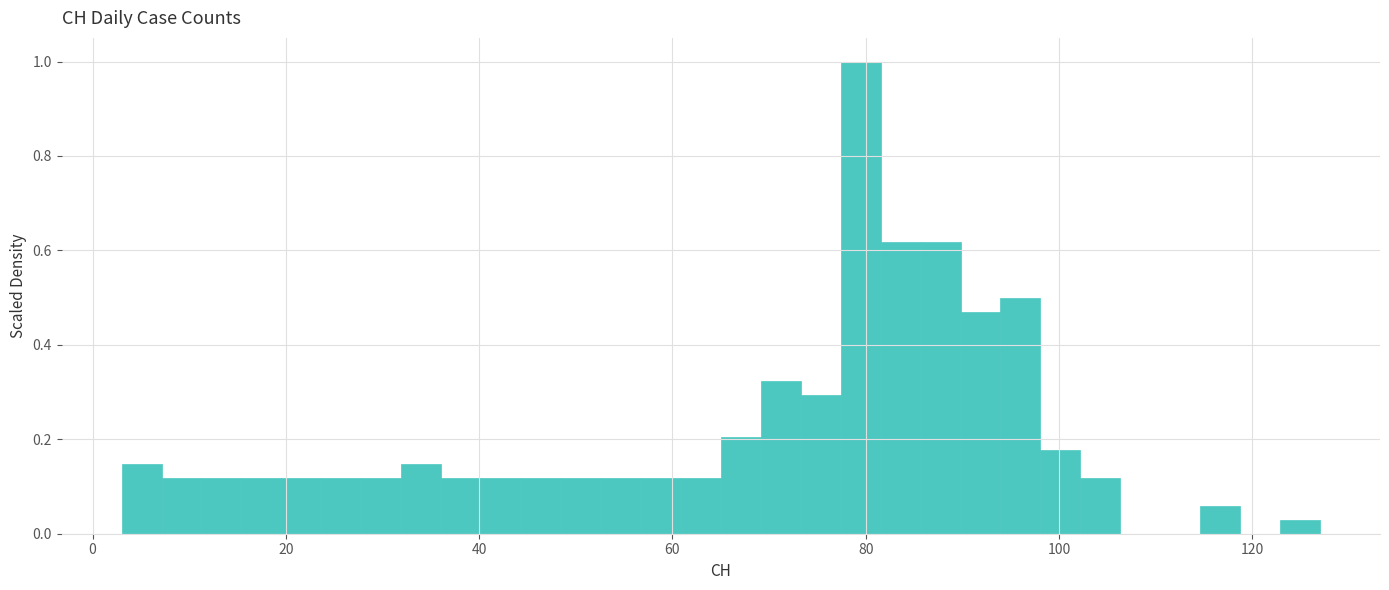

Around what value on the x-axis is the tallest bar? Give the approximate position of its centre, as read against the axis.

80